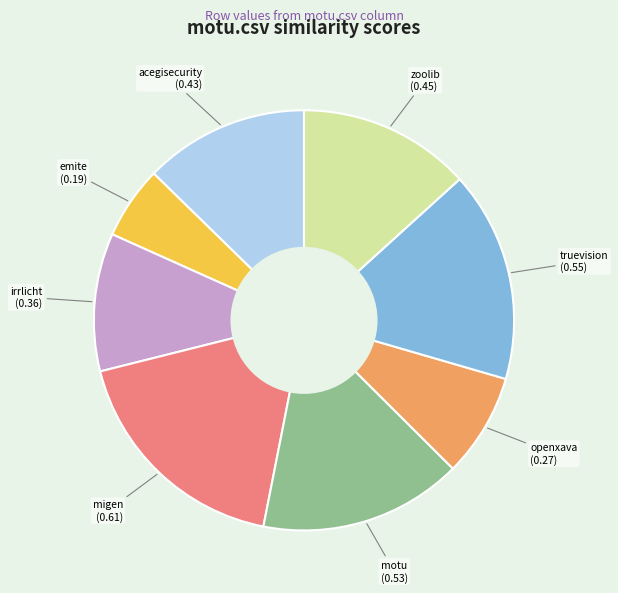

Is there any slice that represents more than half of the pie?

No